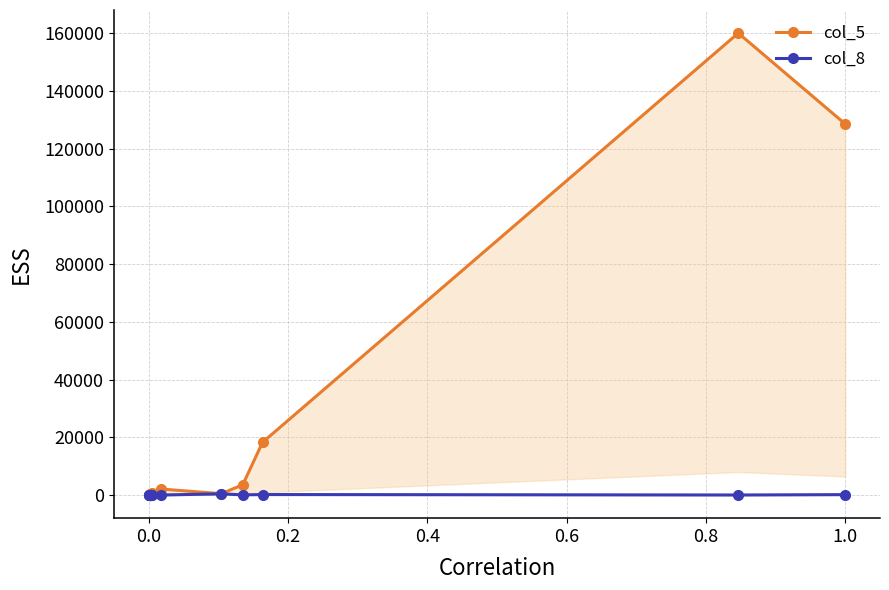

What are all the series names shown in the legend?

col_5, col_8